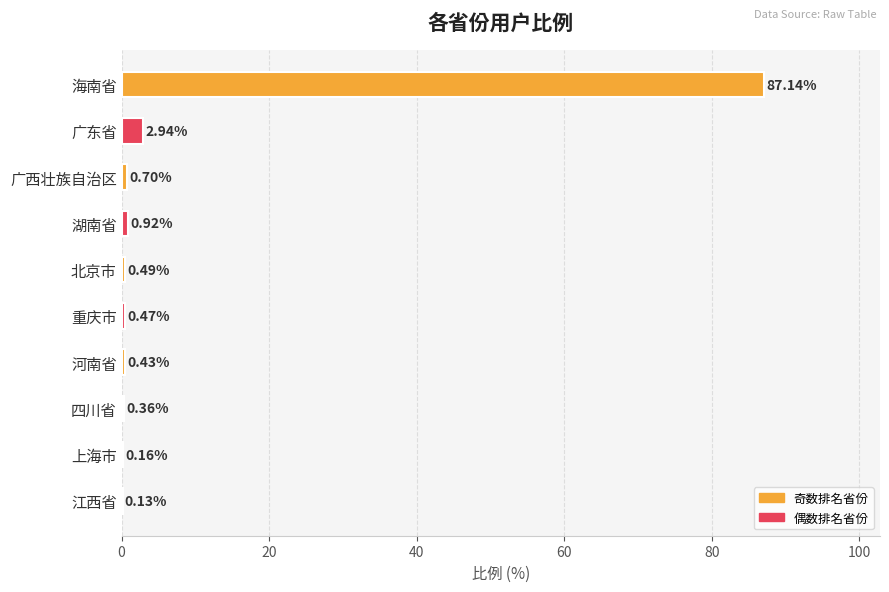

At which label is the value closest to 43?

广东省